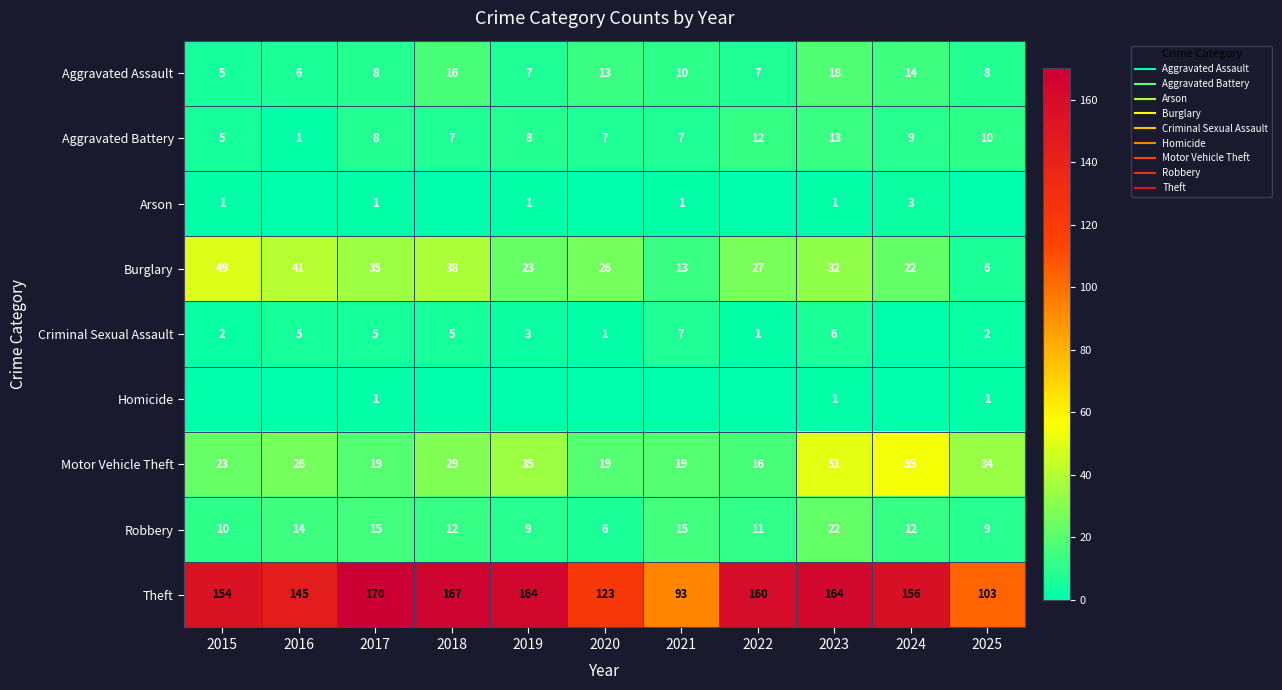

Read the Aggravated Assault value at 2025, to the nearest 5.

10